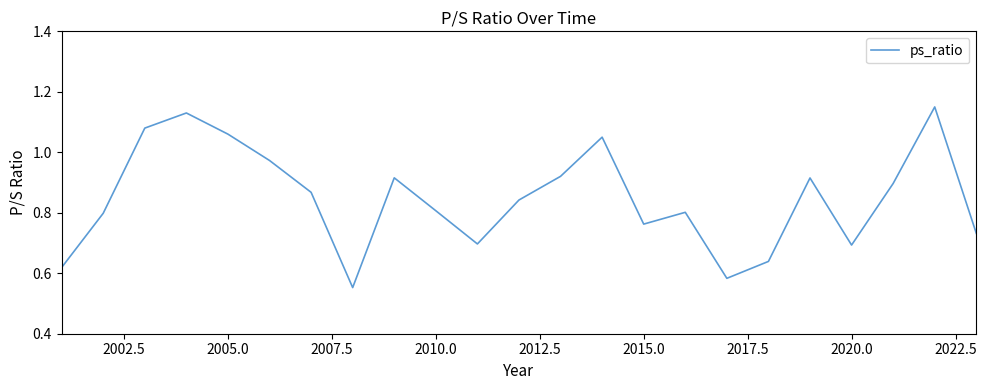

The value at 2015.0 is 1.1. True or false?

False